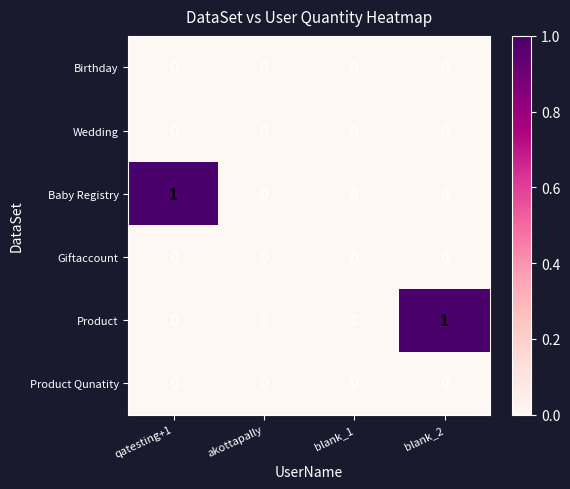

True or false: Giftaccount has a value of 0 at qatesting+1.

True